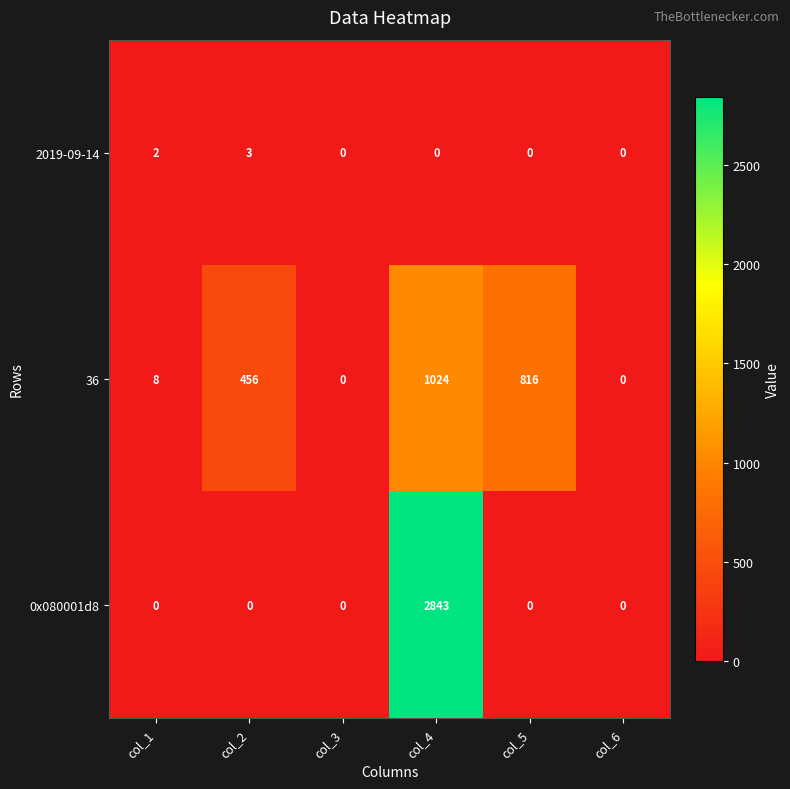

At which category does the chart reach its peak across all series?

col_4